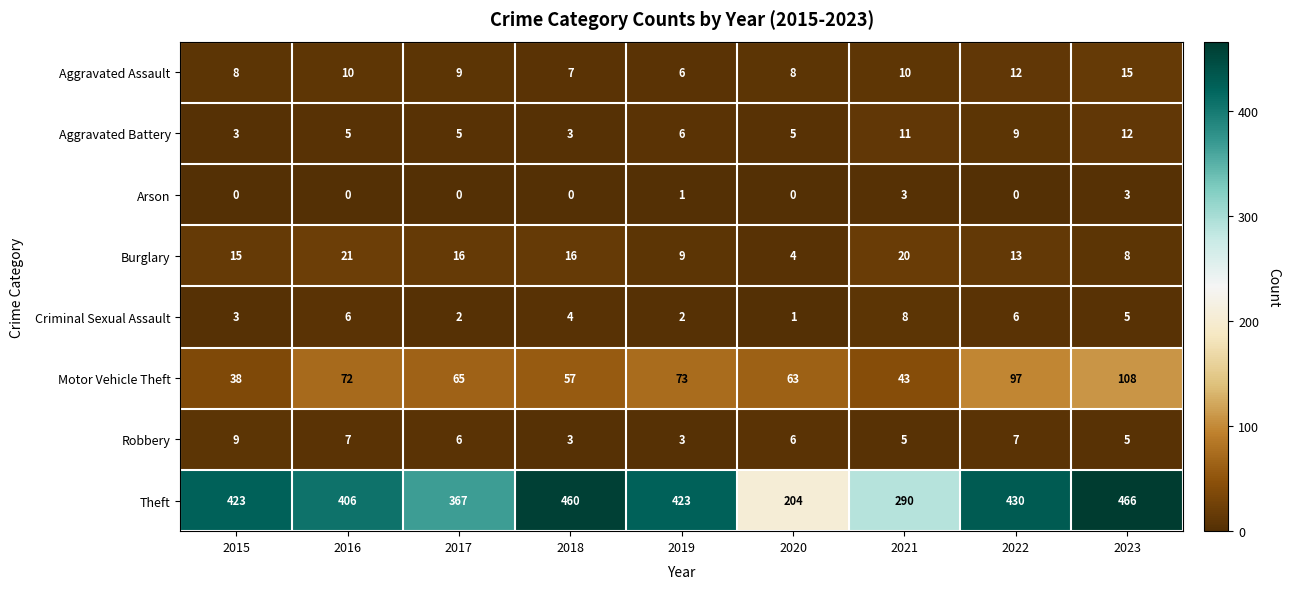

True or false: Arson has a value of 0 at 2019.

False